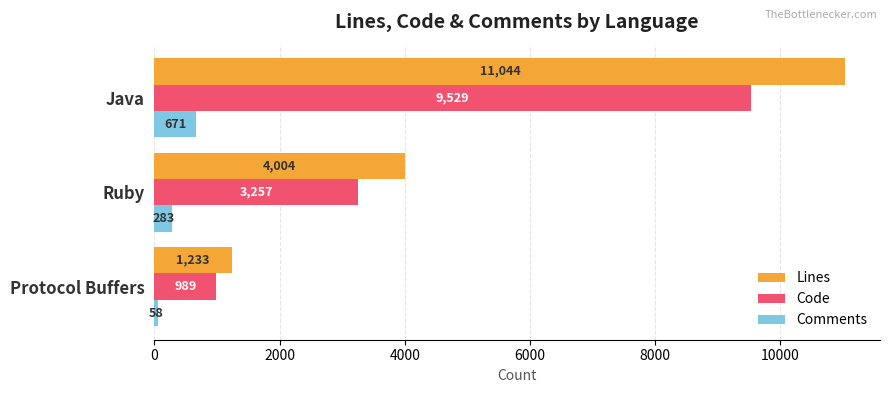

Which series has the widest spread of values?

Lines